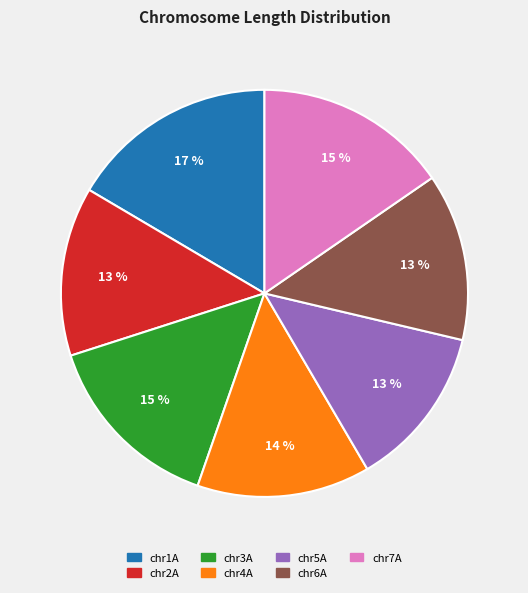

Is chr3A the majority of the pie?

No